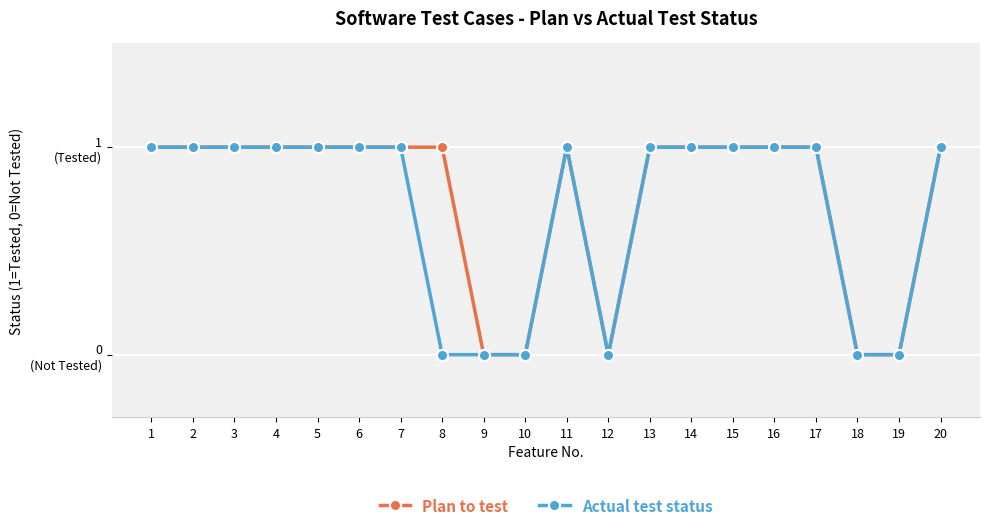

What are all the series names shown in the legend?

Plan to test, Actual test status